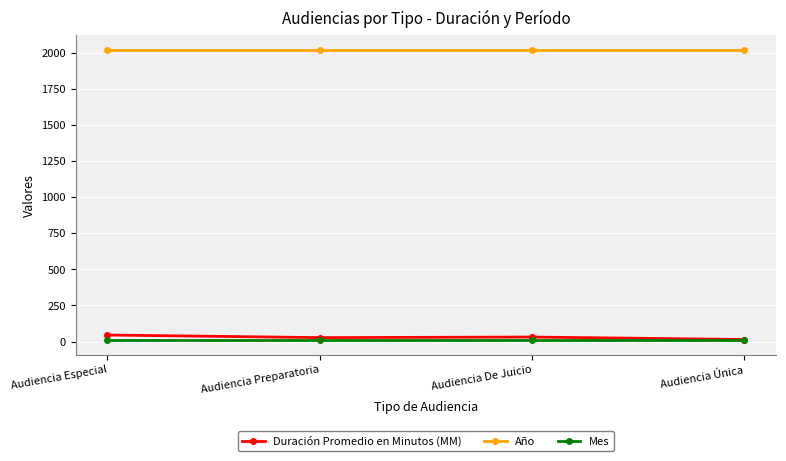

The Año series shows 2020 at Audiencia Preparatoria. True or false?

True